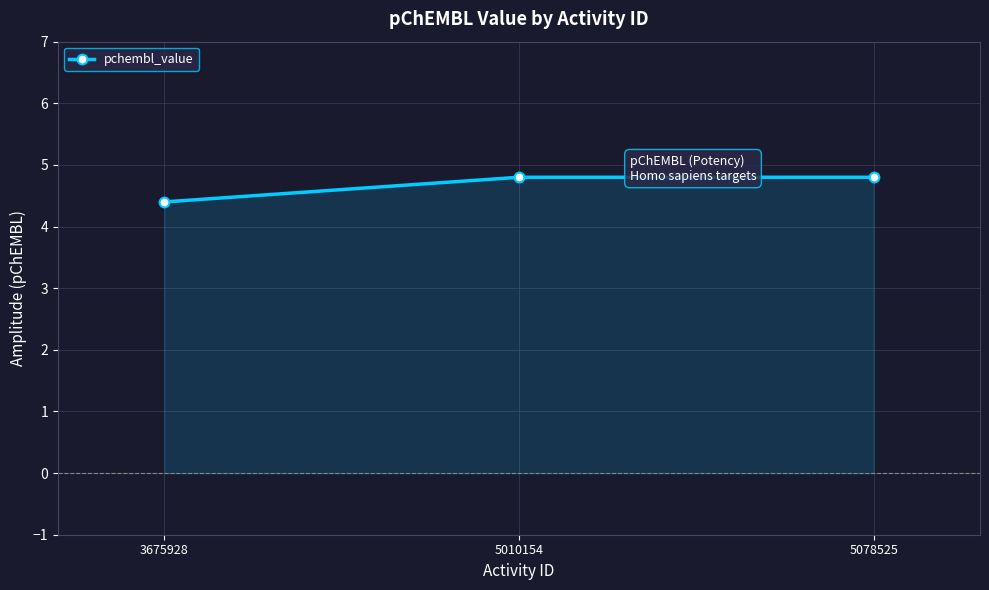

What is the ratio of the value at 5078525 to the value at 5010154?

1.0